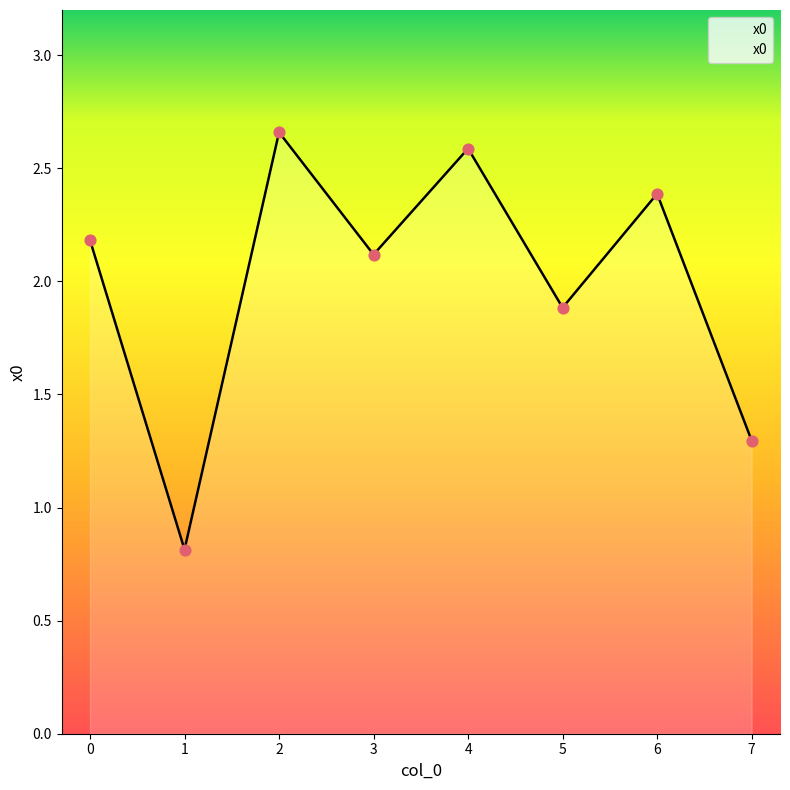

What is the change in value from 5 to 6?

+0.5